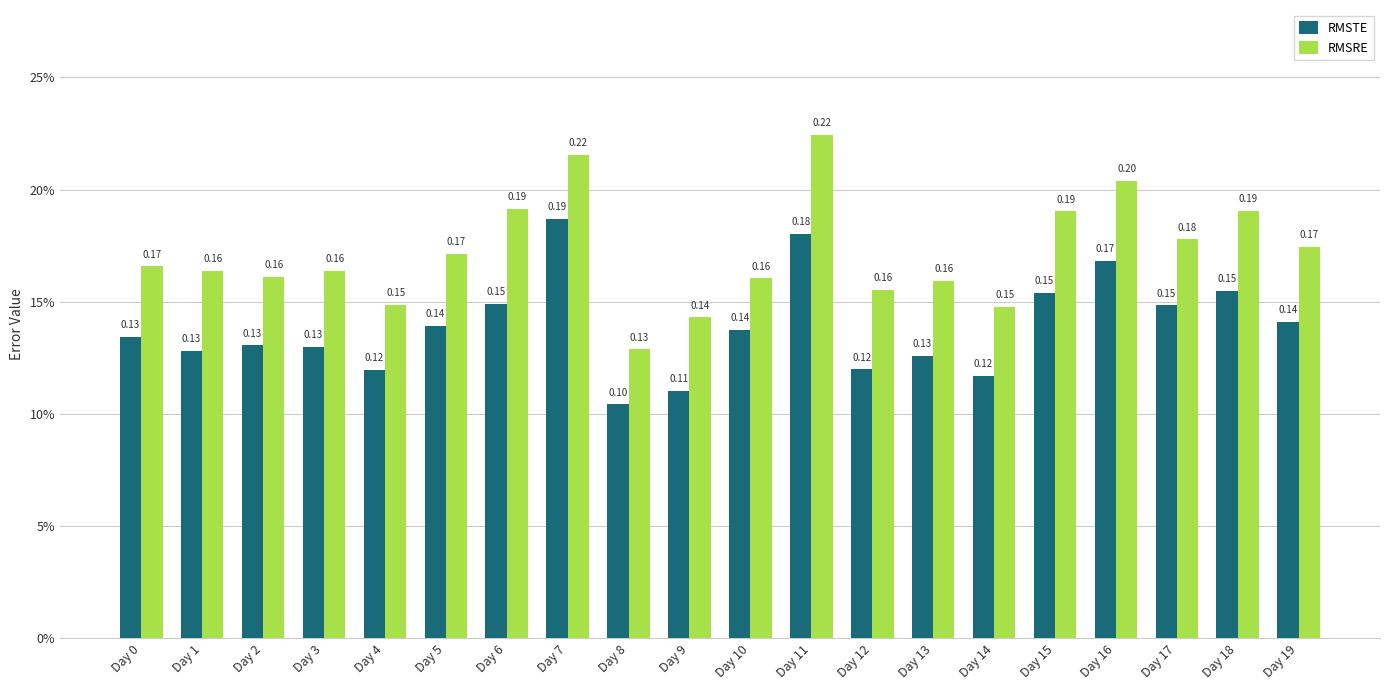

What is the sum of all RMSRE values?

3.4